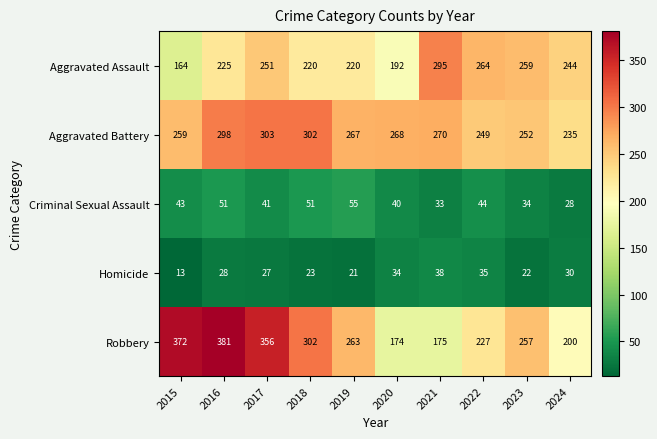

Rank the series at 2020 from highest to lowest value.

Aggravated Battery, Aggravated Assault, Robbery, Criminal Sexual Assault, Homicide